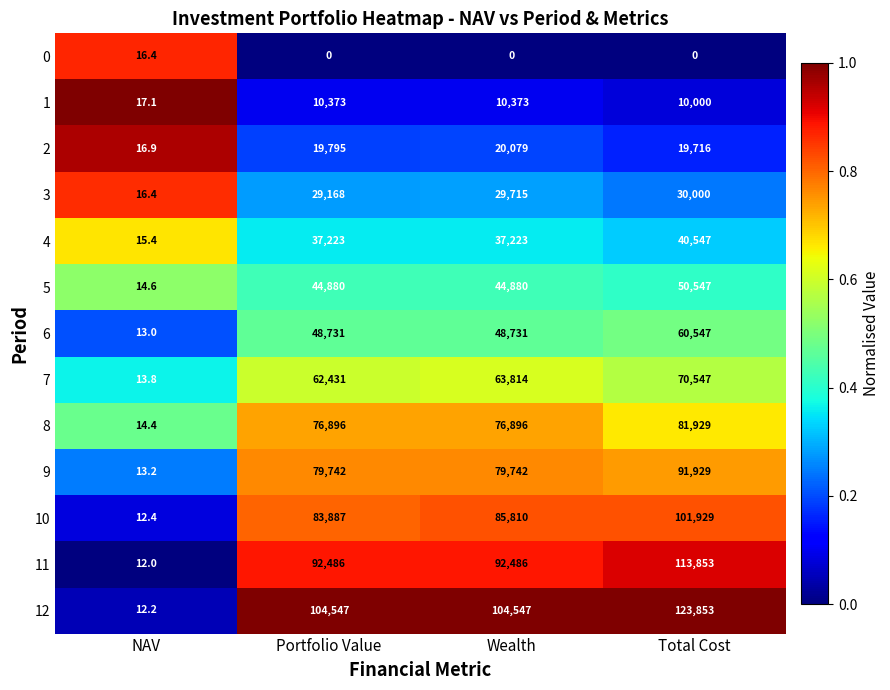

What is the sum of the 4 values at Total Cost and Wealth?

77770.0